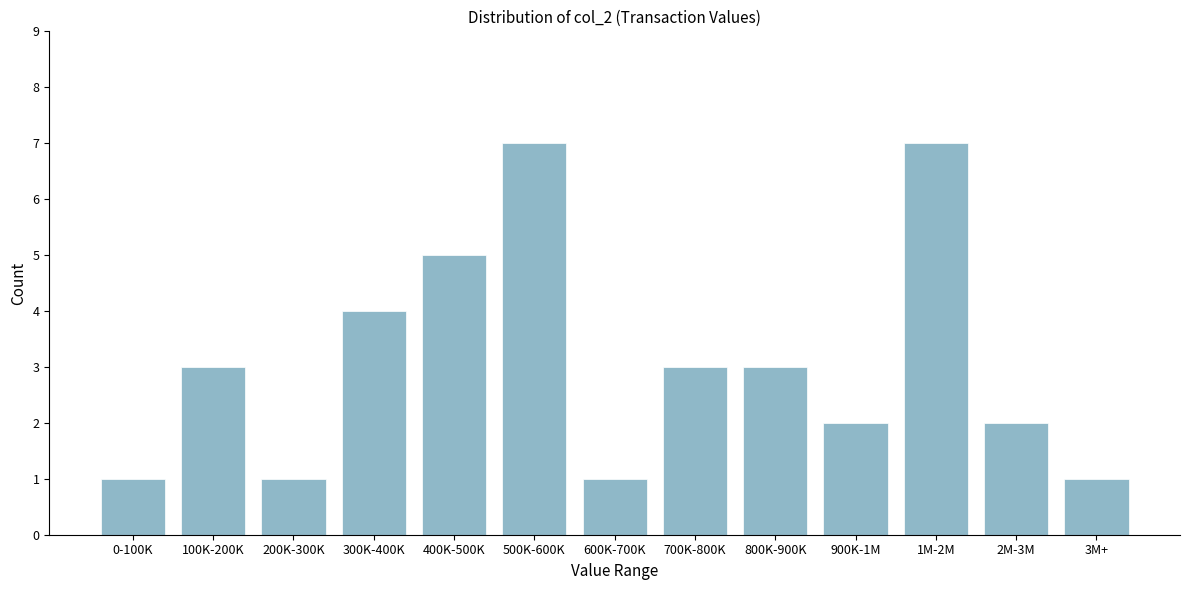

Reading left to right, what are all the values shown in this chart?

1	3	1	4	5	7	1	3	3	2	7	2	1